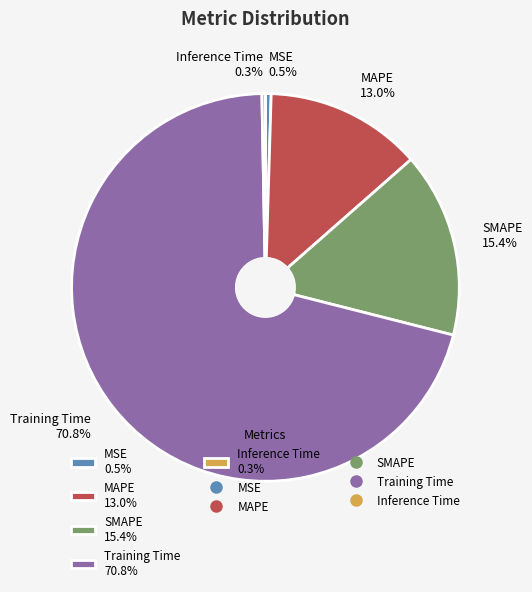

Is it true that Inference Time is 0% of the pie?

True